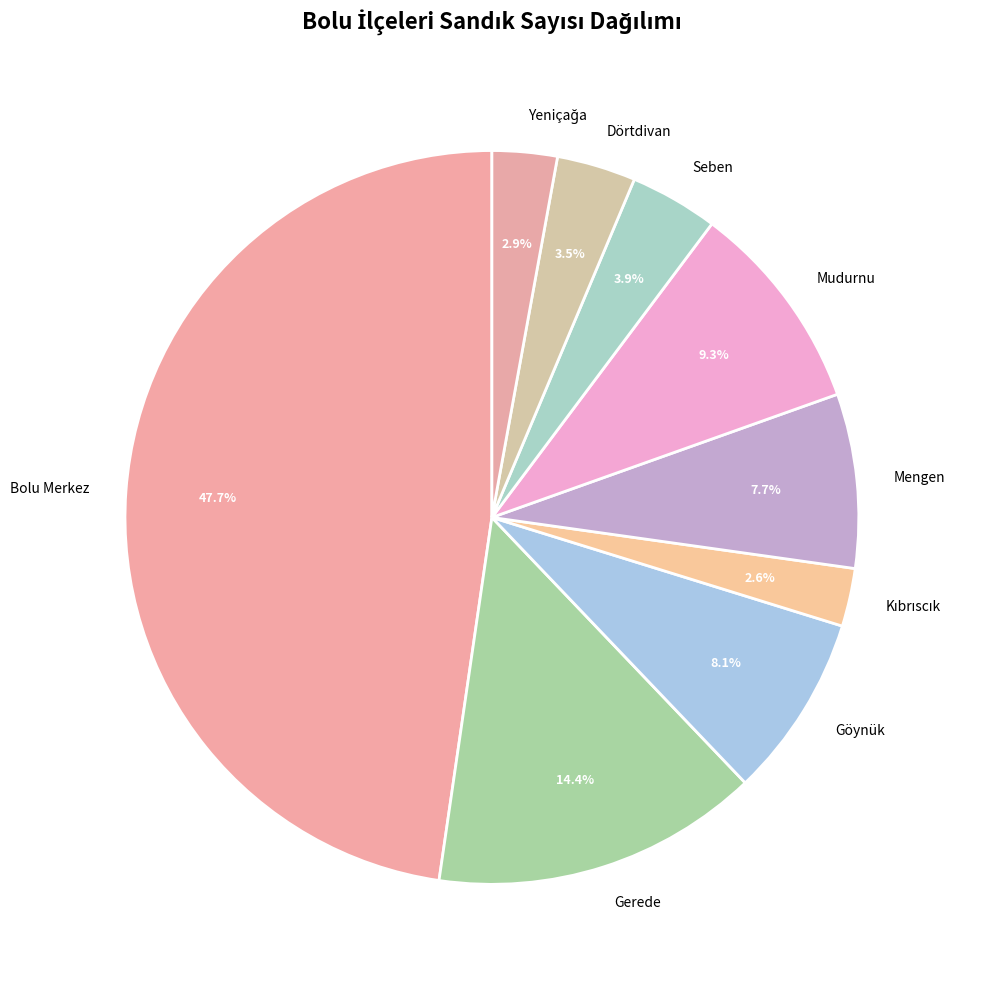

Which slice is the largest?

Bolu Merkez